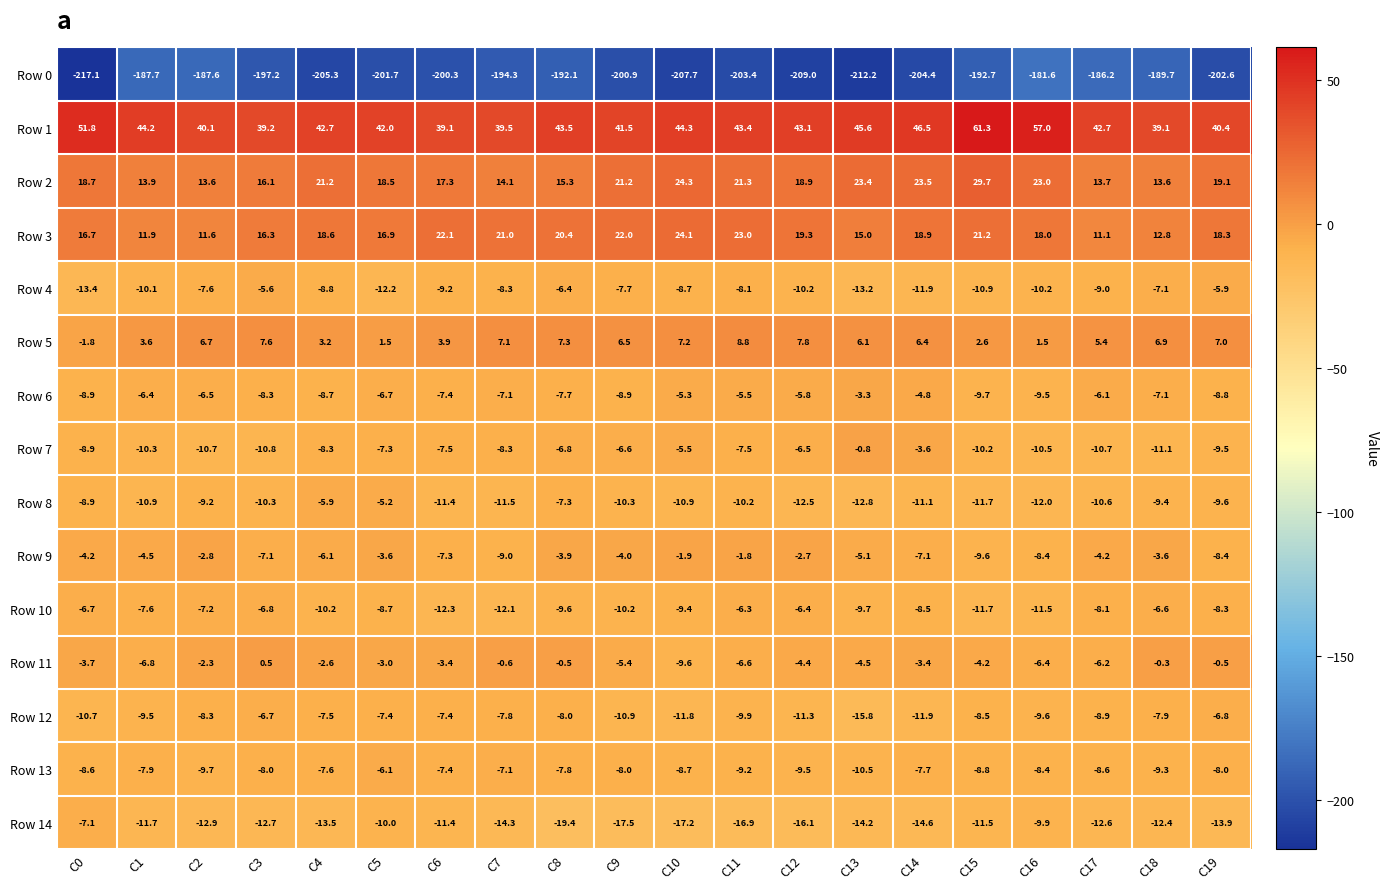

At which category is the sum across all series the highest?

C15